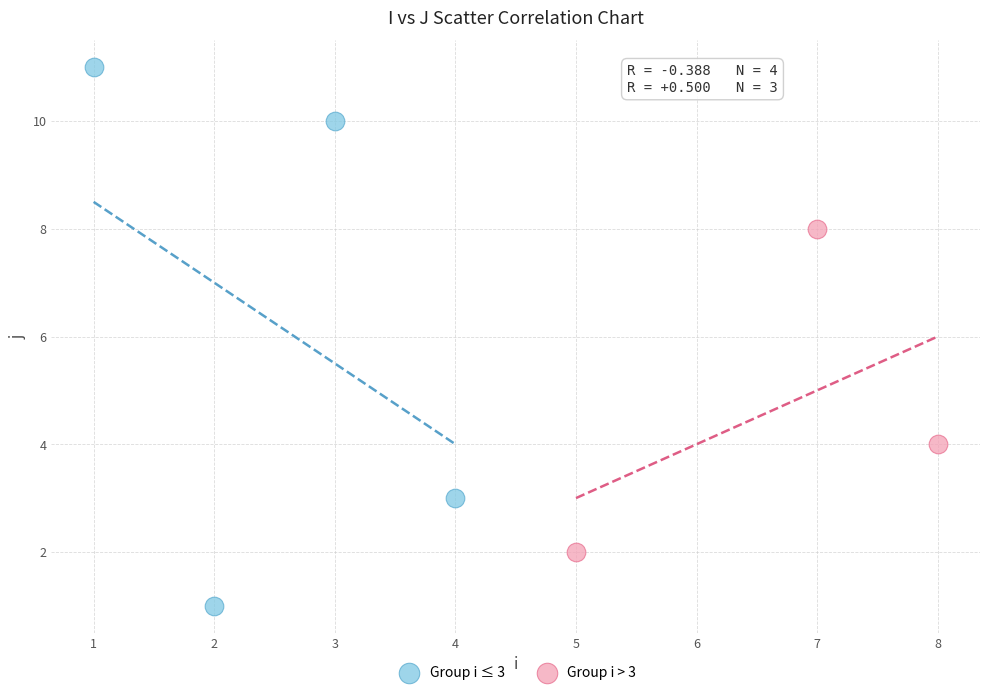

Which series reaches the minimum Y coordinate?

Group i ≤ 3